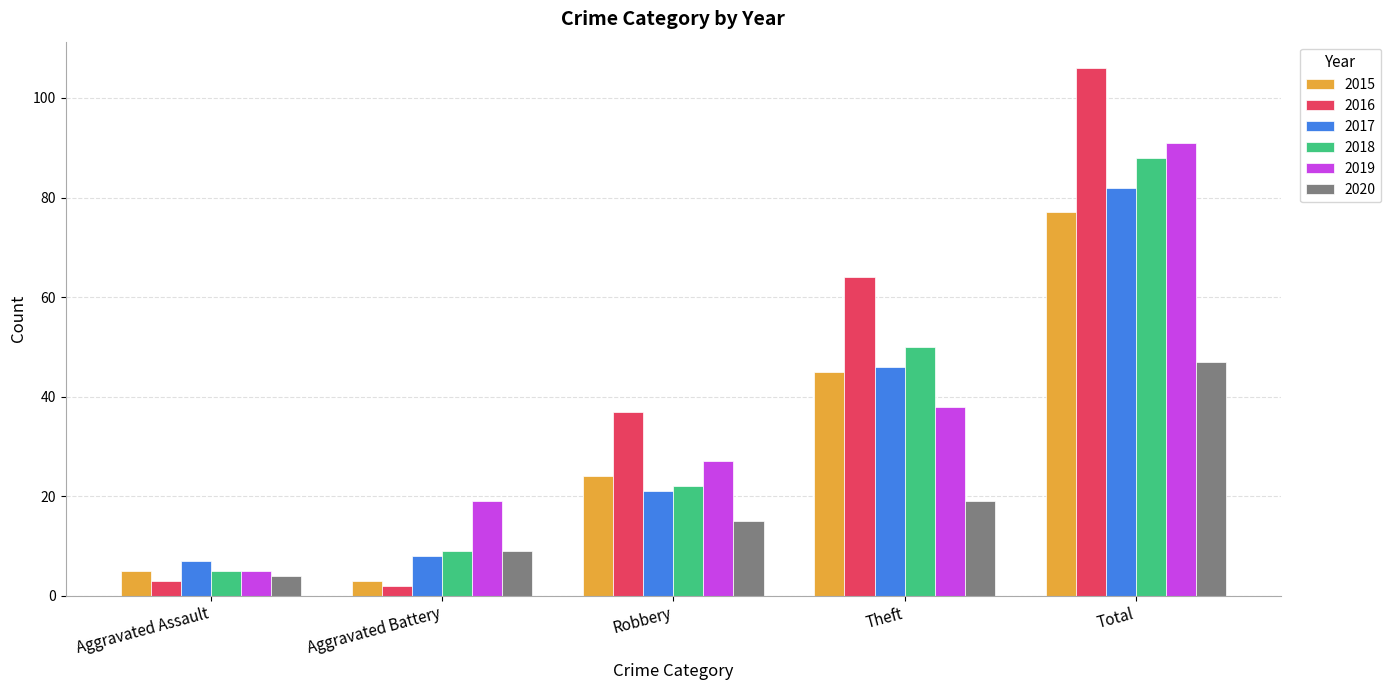

Which series has the widest spread of values?

2016